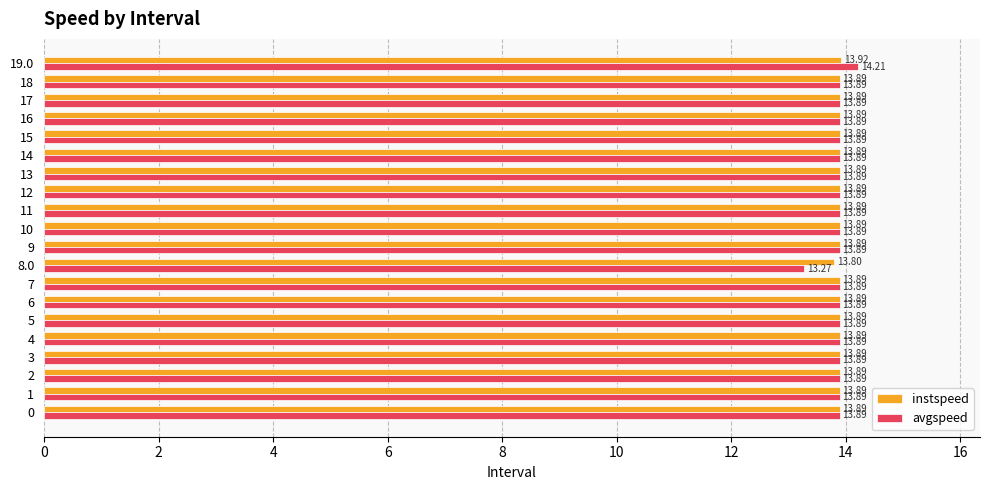

What value does the avgspeed series have at 12?

13.9